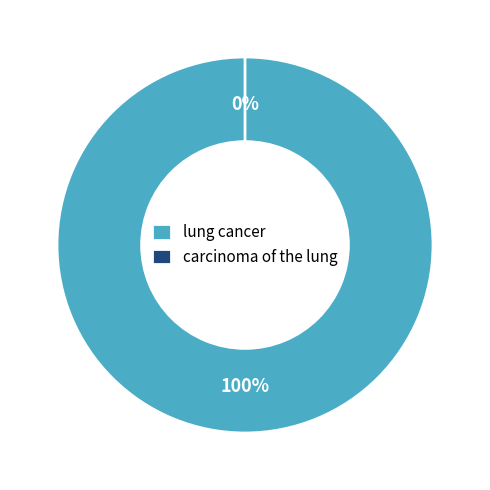

Which slice is the largest?

lung cancer